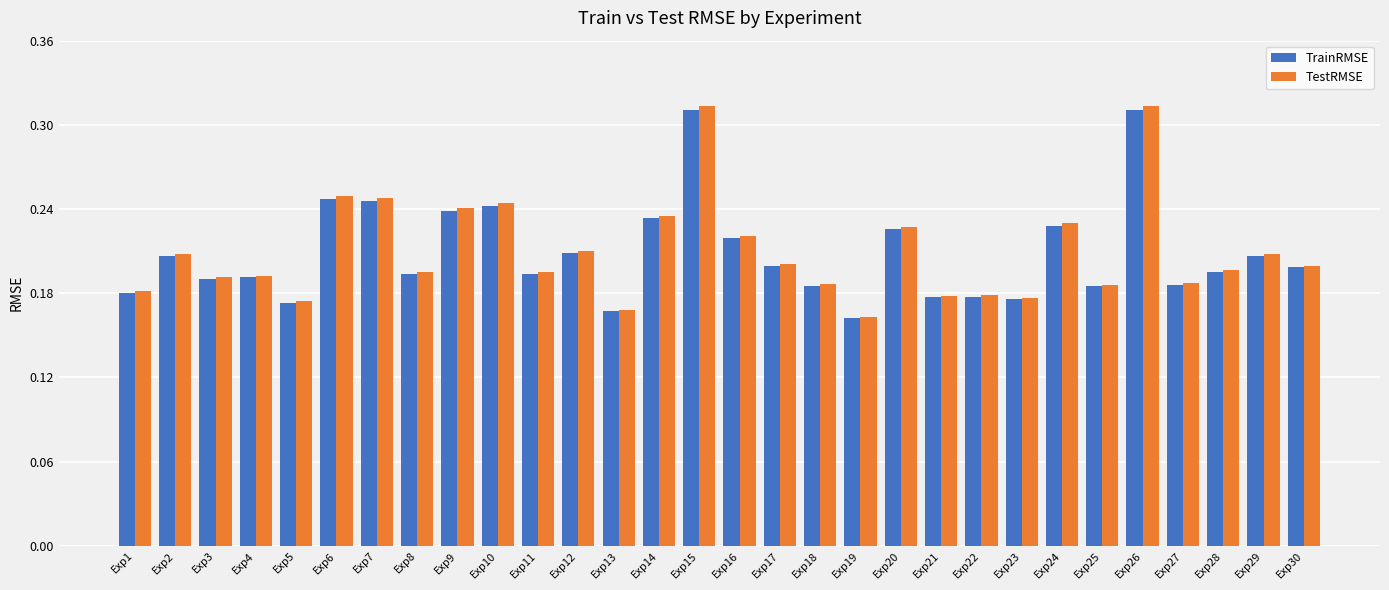

What is the sum of all TestRMSE values?

6.3